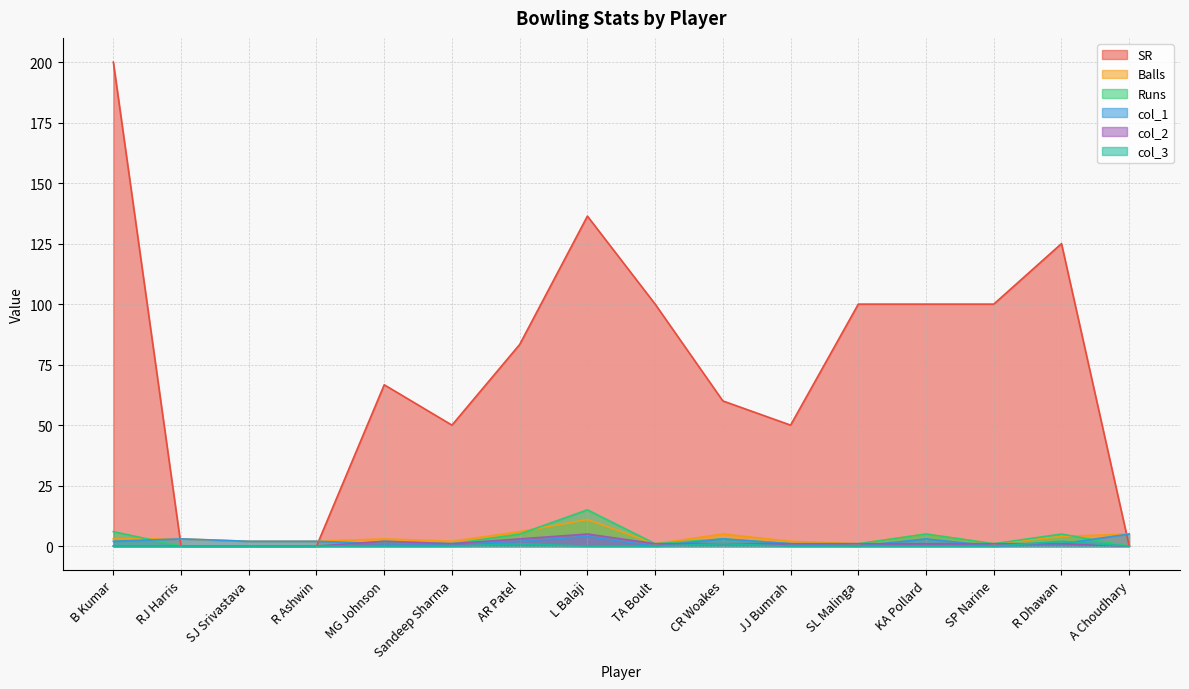

Which category has the lowest value in the SR series?

RJ Harris